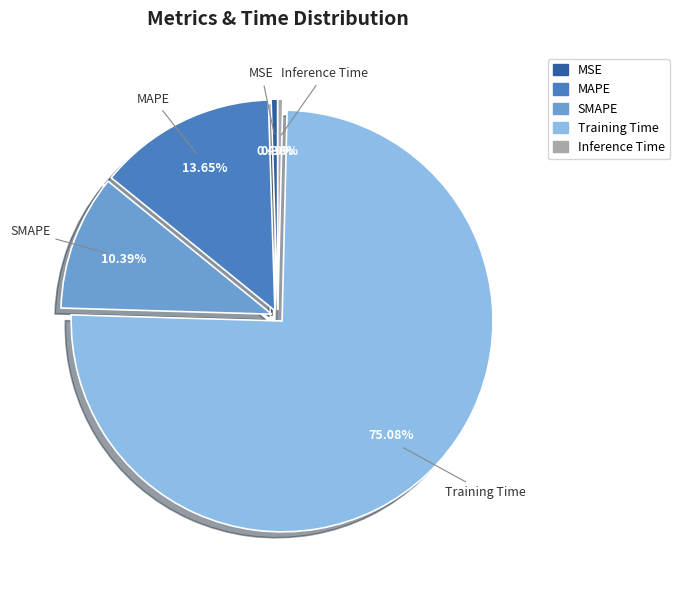

Which category accounts for the majority?

Training Time